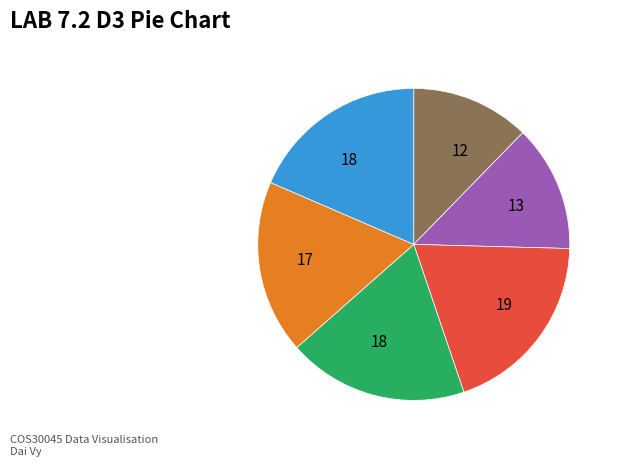

Is there any slice that represents more than half of the pie?

No